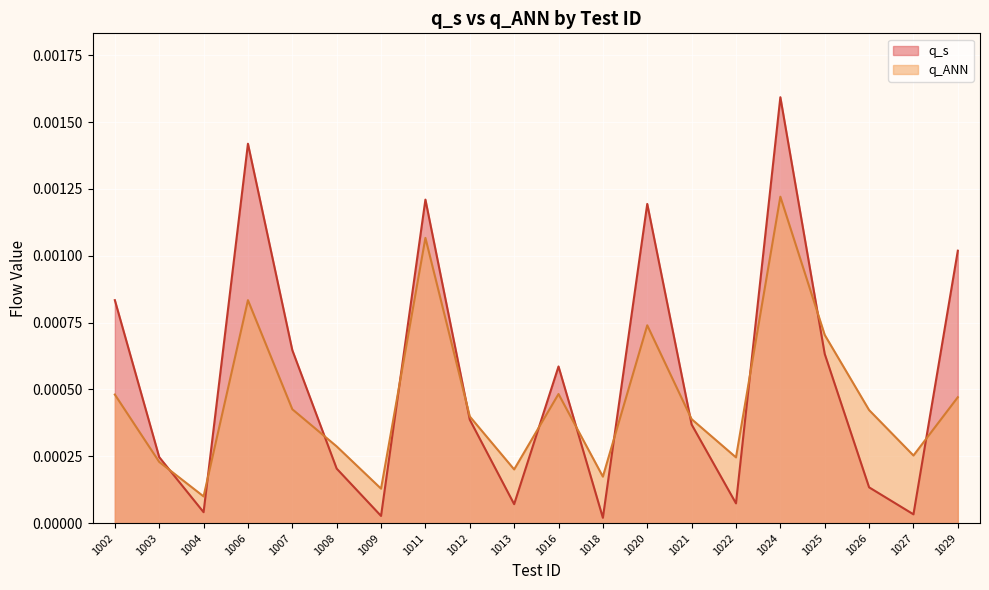

Does the chart display data point markers on the line(s)?

No